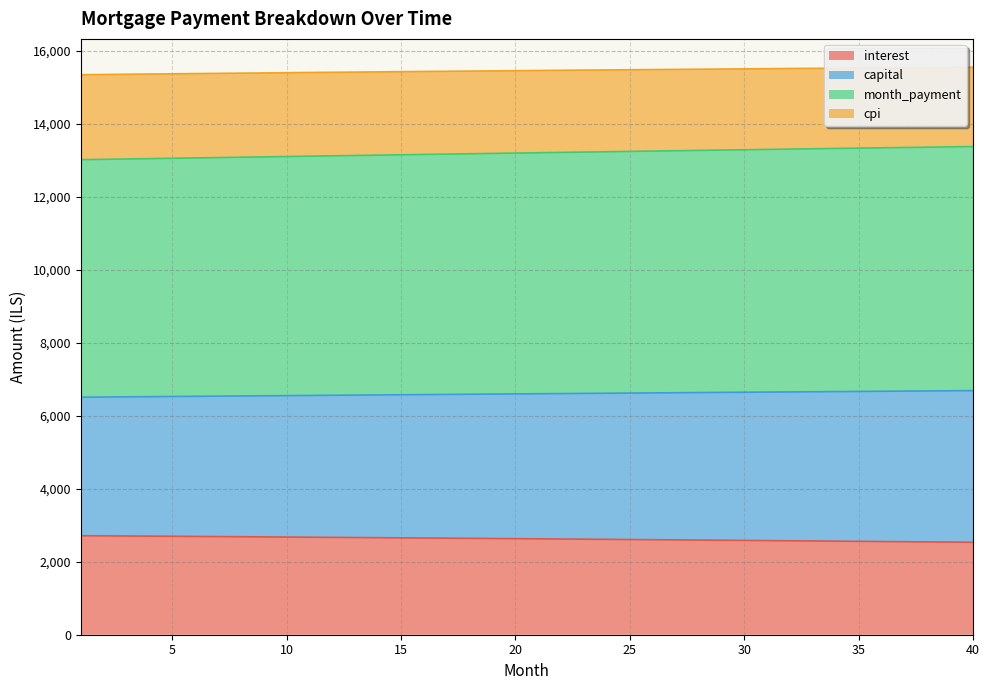

True or false: cpi has more than 1 interior local peaks.

False